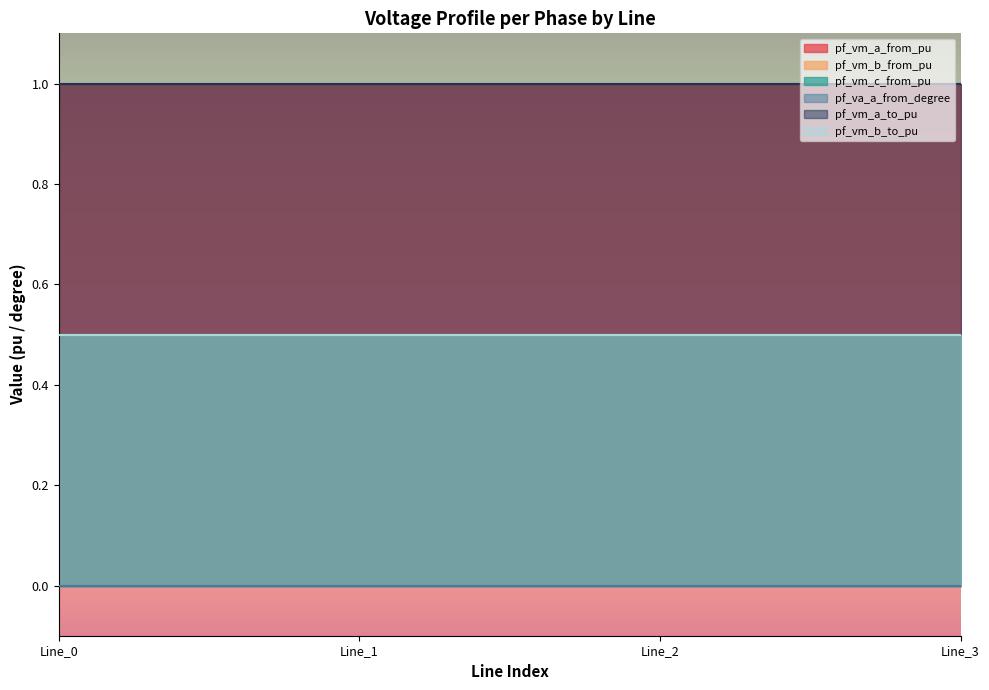

At which label is pf_va_a_from_degree closest to 0?

Line_0